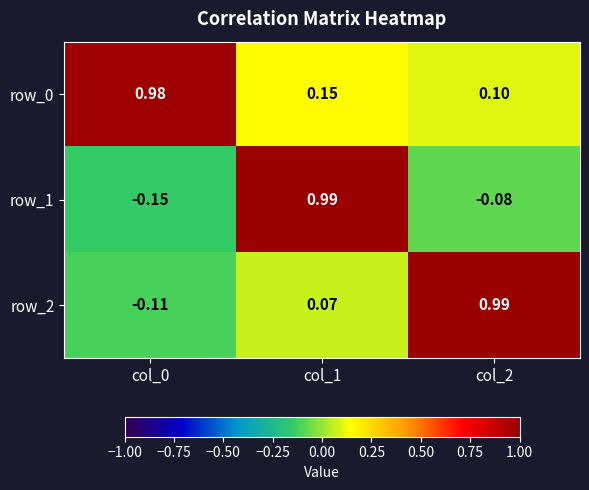

At how many categories does at least one series exceed 0?

3